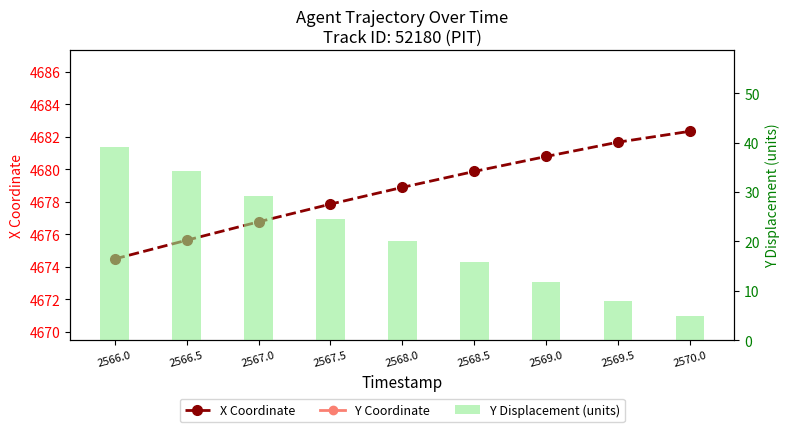

Read the Y Coordinate value at 2569.0.

2427.9